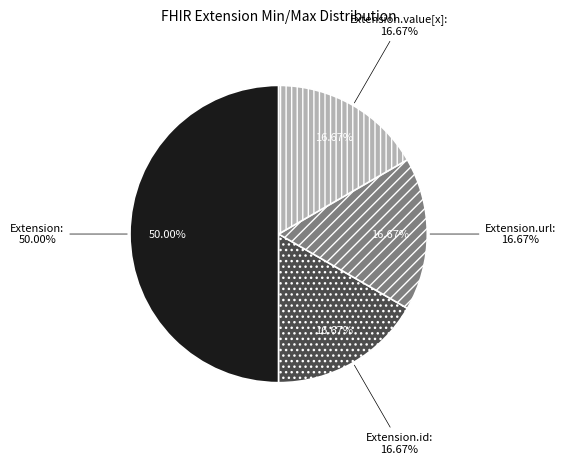

Does any single category account for the majority?

Yes